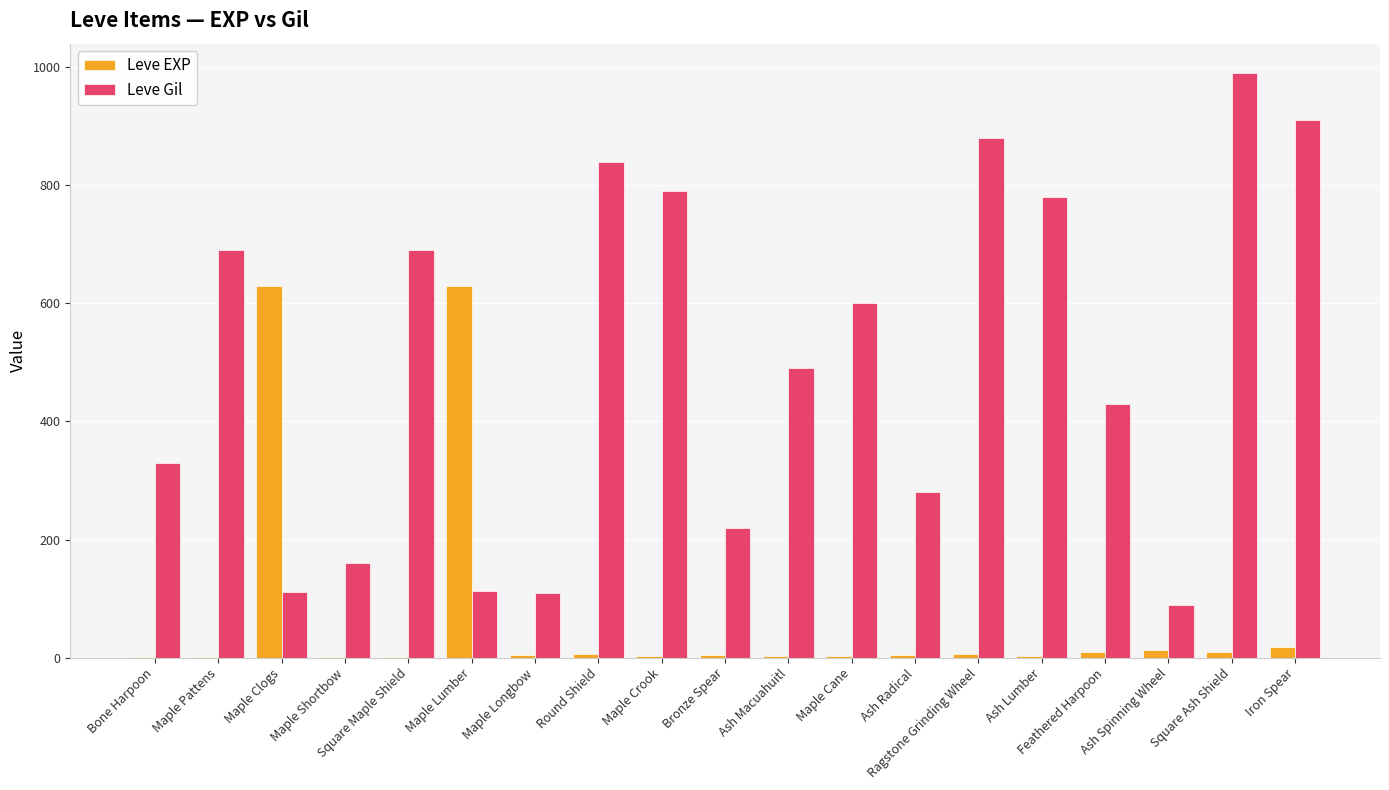

The Leve EXP series shows 9 at Square Ash Shield. True or false?

True